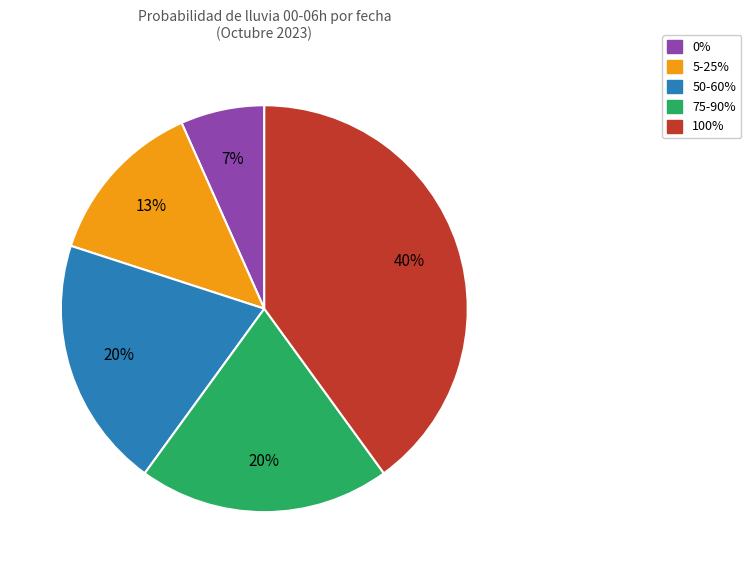

Does any single category account for the majority?

No